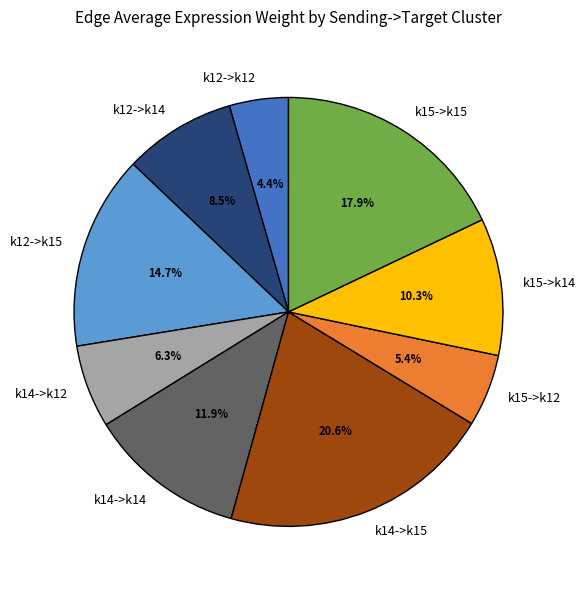

What percentage do k15->k12 and k14->k15 together represent?

26.0%